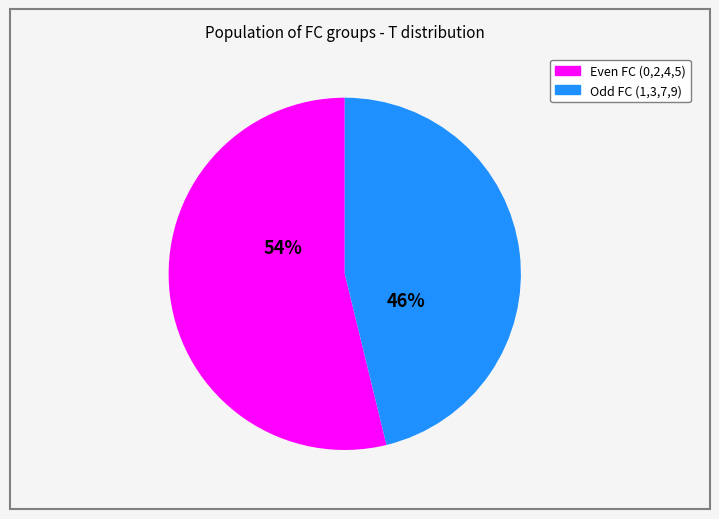

Does any single category account for the majority?

Yes